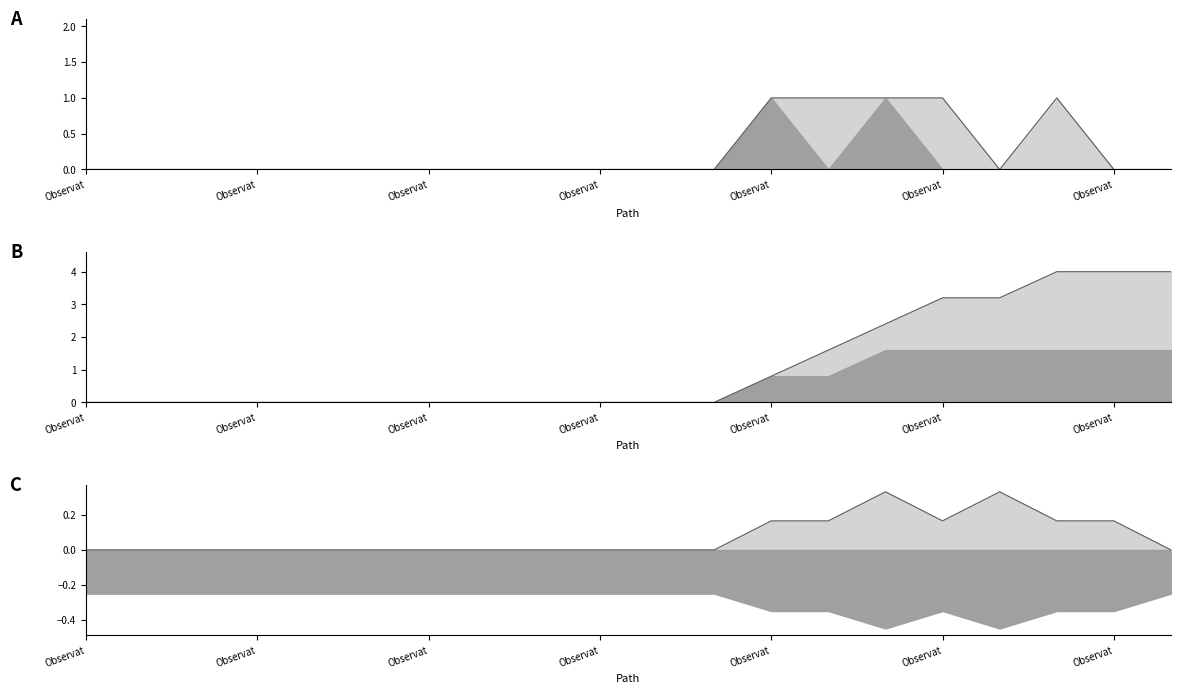

Is it true that the value at Observation.partOf is 0?

True